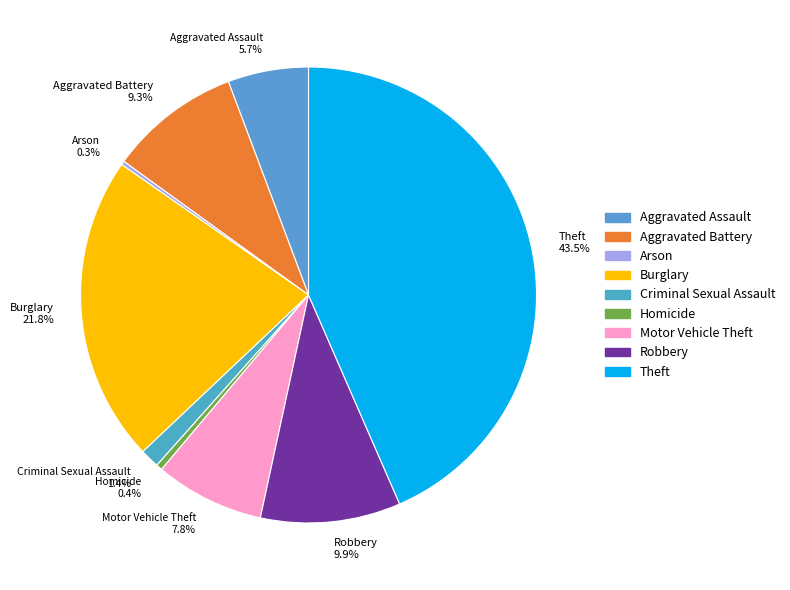

To the nearest percent, what is the average slice percentage?

11%